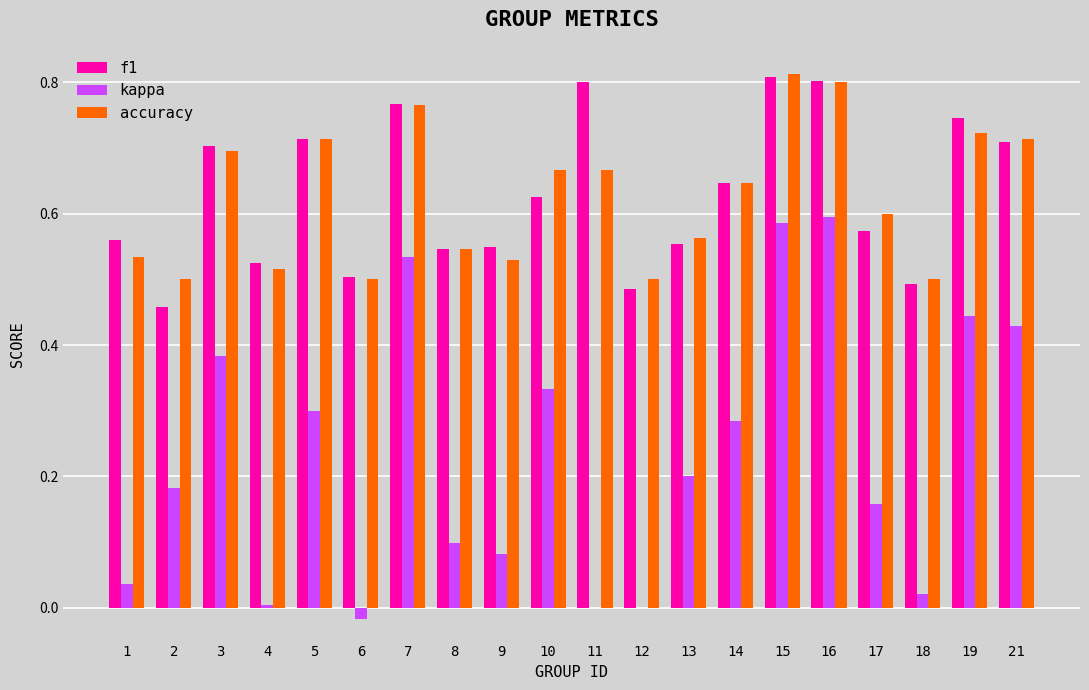

Which series has the largest range (max minus min)?

kappa